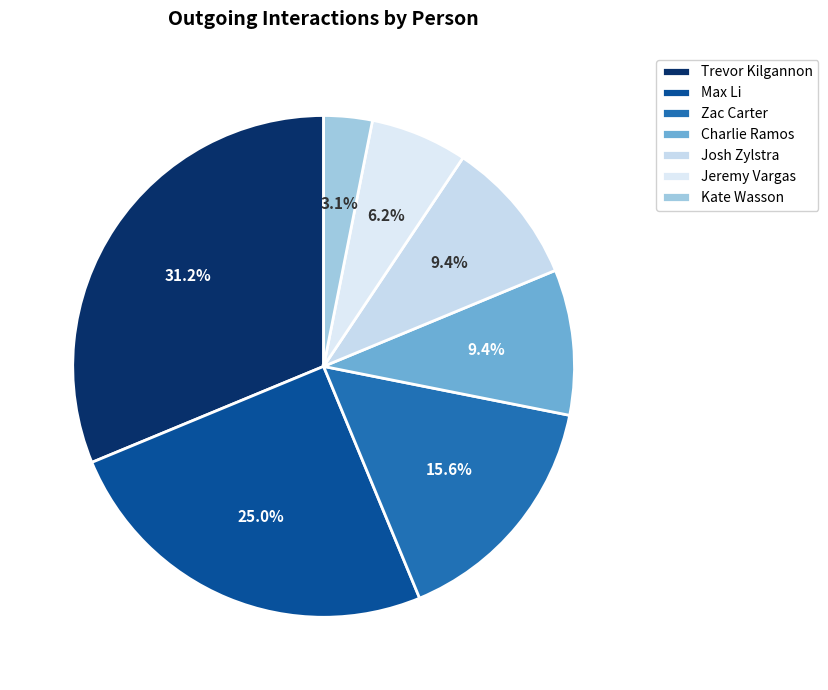

Is it true that Kate Wasson is 1% of the pie?

False